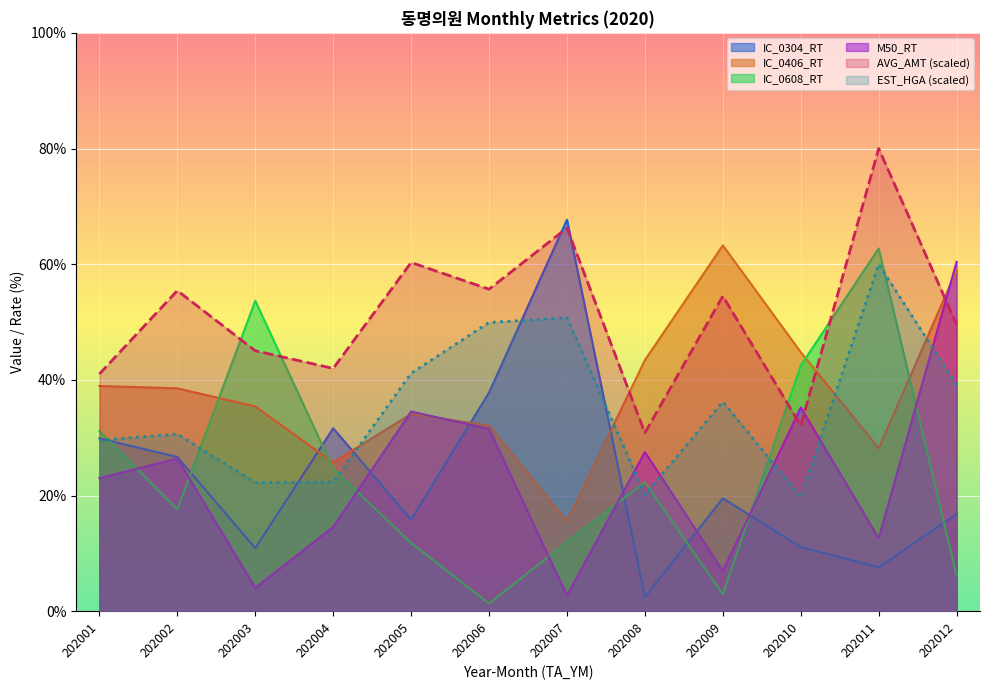

List the series in order of their peak value, lowest first.

EST_HGA, M50_RT, IC_0608_RT, IC_0406_RT, IC_0304_RT, AVG_AMT